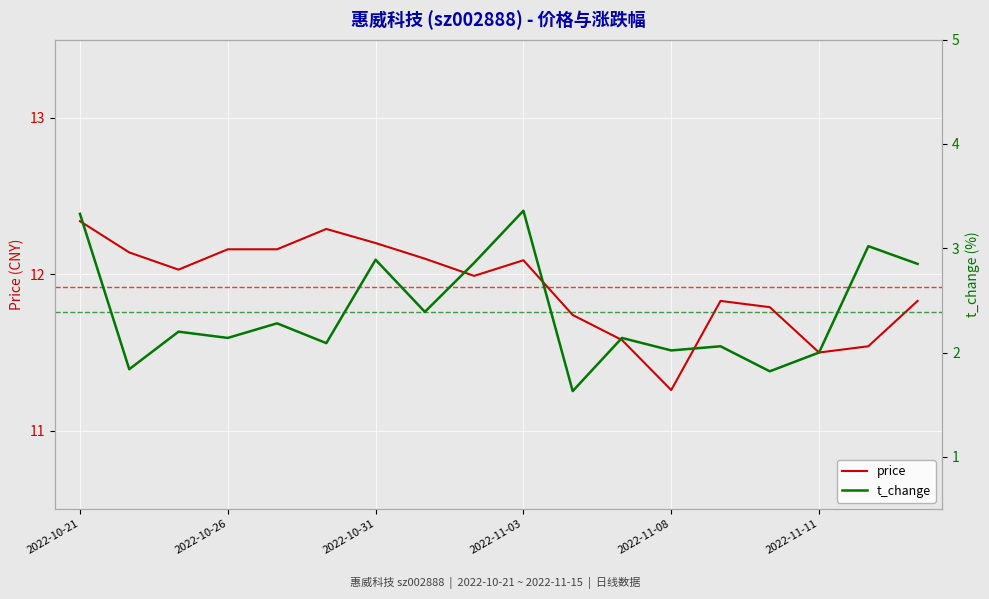

What is the difference between the maximum and minimum values in the price series?

1.1